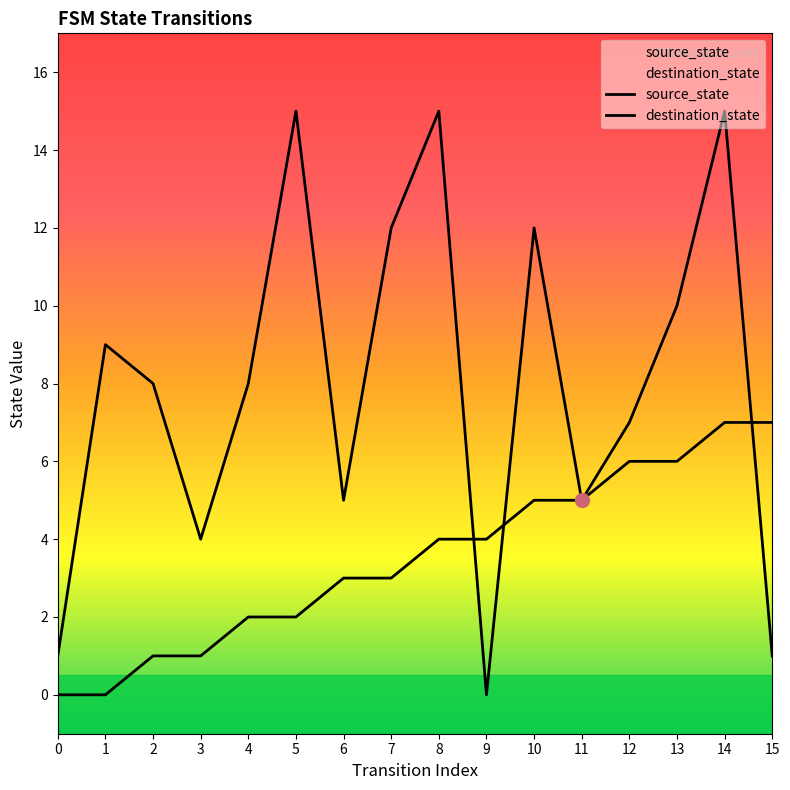

The value of destination_state at 14 is 3. True or false?

False